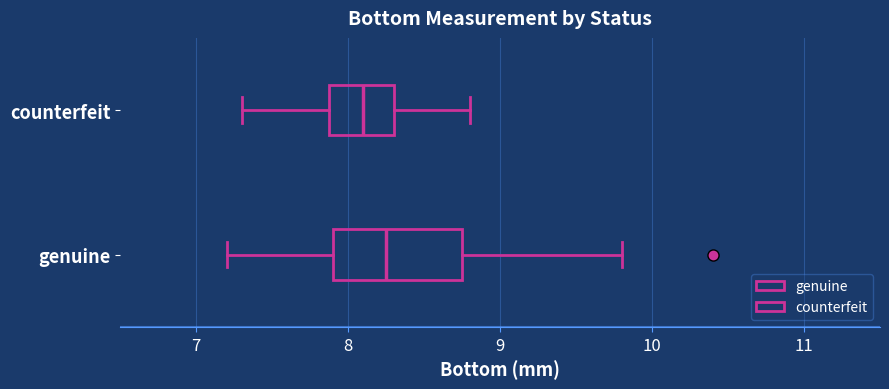

Comparing the boxes themselves (not the whiskers), which one is the widest?

genuine